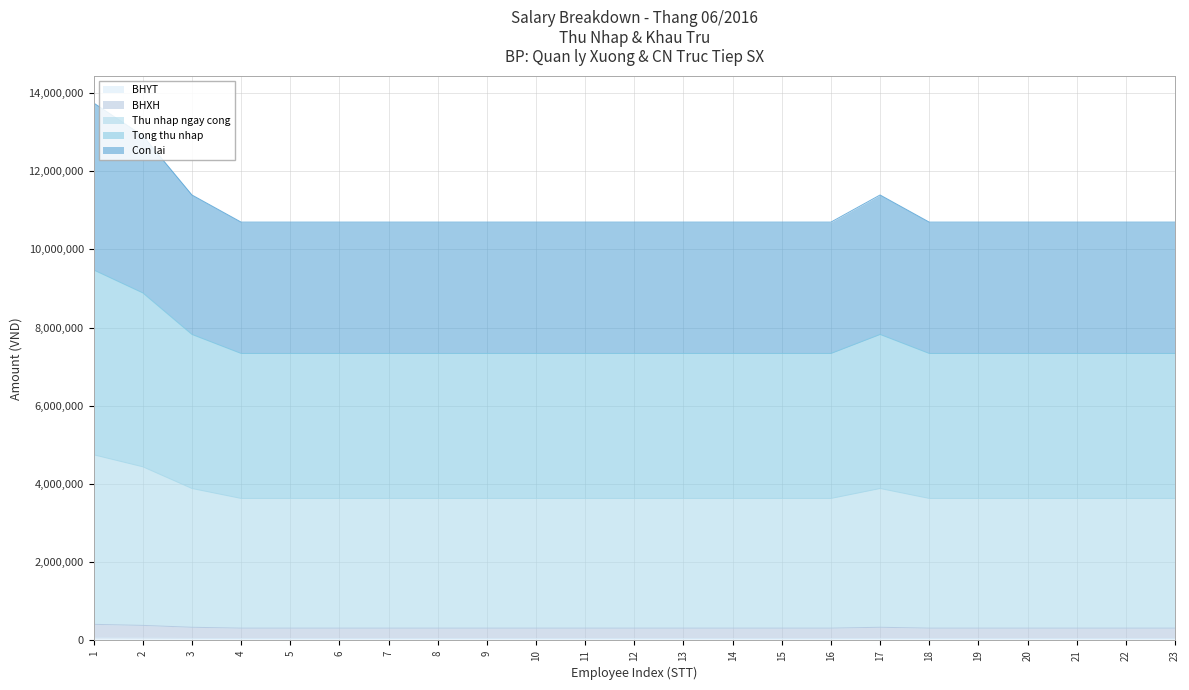

Is the value of Con lai at 3 greater than the value of Thu nhap ngay cong at 11?

Yes